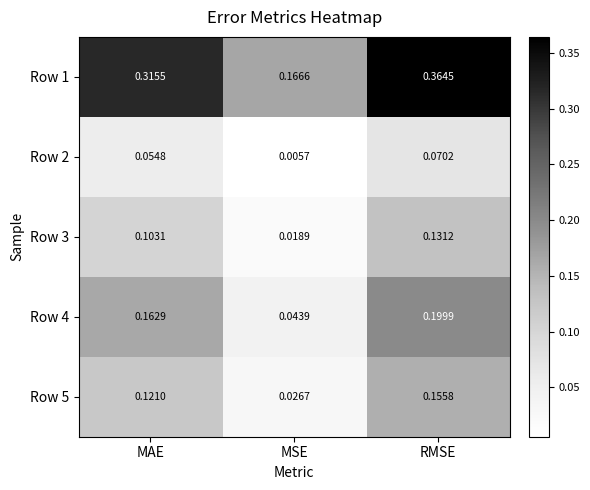

Which category has the lowest value across all series?

MSE